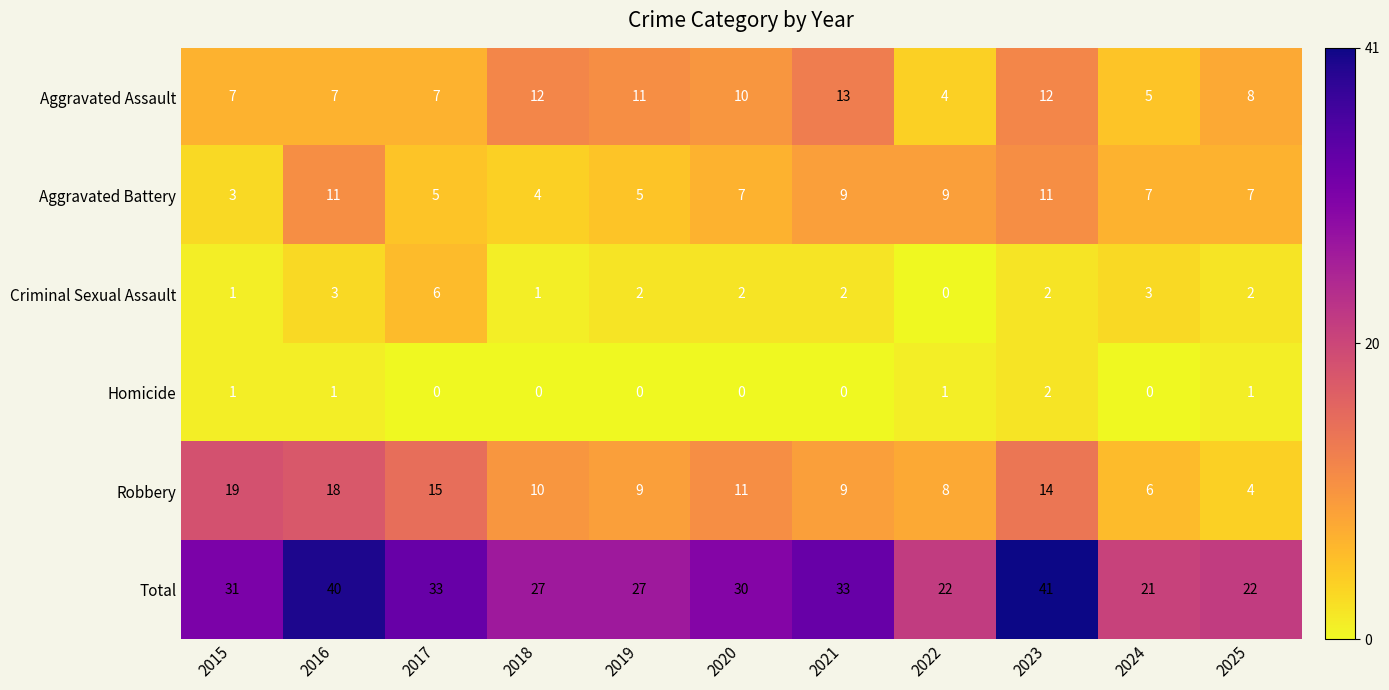

Rank the series at 2024 from lowest to highest value.

Homicide, Criminal Sexual Assault, Aggravated Assault, Robbery, Aggravated Battery, Total